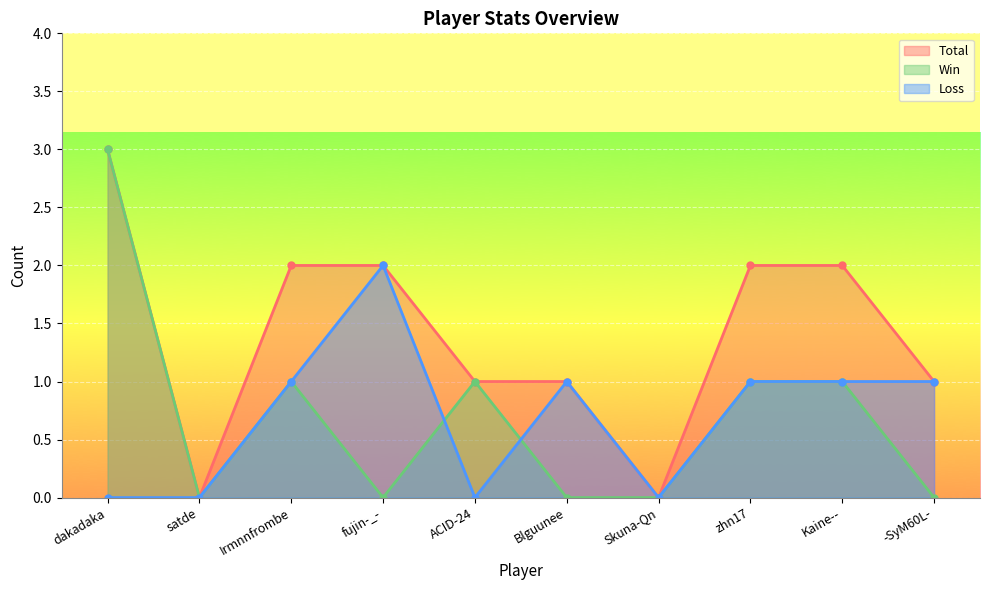

Between ACID-24 and Skuna-Qn, which series saw the biggest shift?

Total